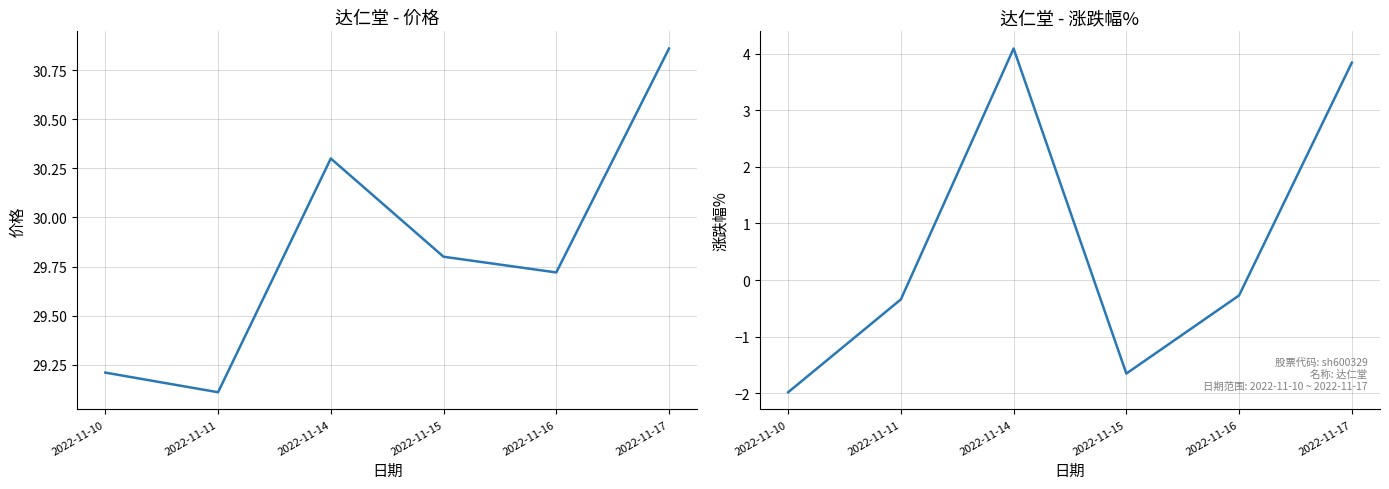

The value of 价格 at 2022-11-16 is 6.7. True or false?

False